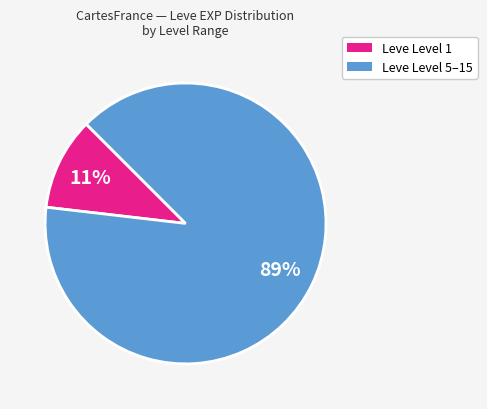

To the nearest percent, what is the average slice percentage?

50%